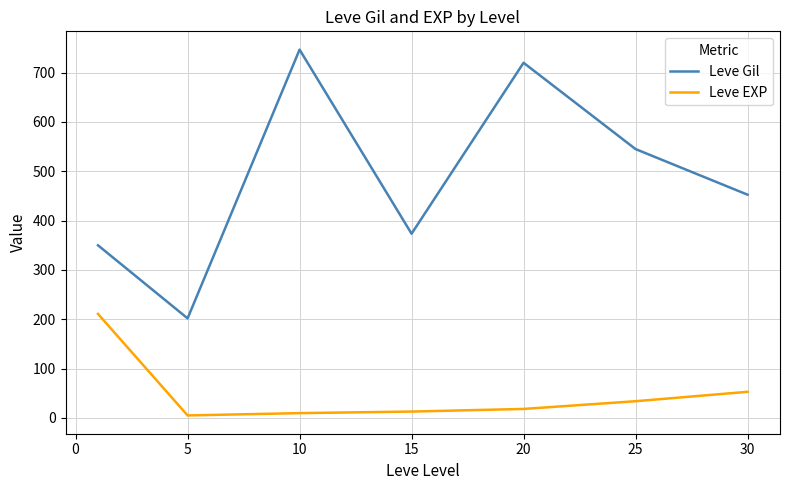

True or false: Leve EXP and Leve Gil cross at least once.

False